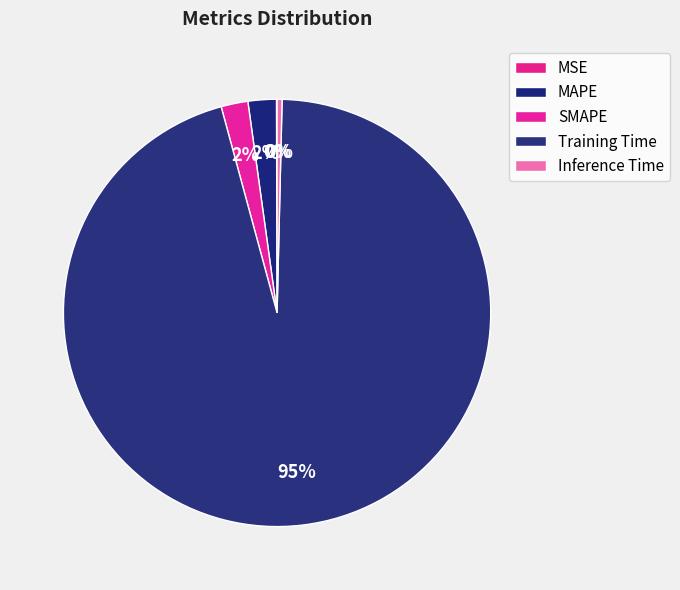

Which has a higher value, Inference Time or MAPE?

MAPE